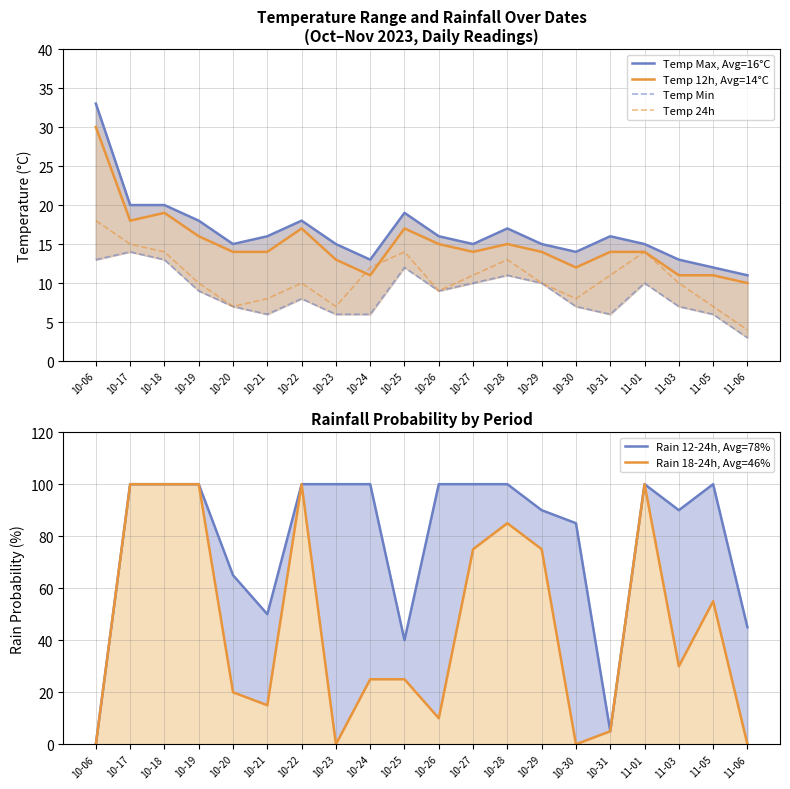

Where is the first local maximum for Rain 18-24h, Avg=46%?

10-22